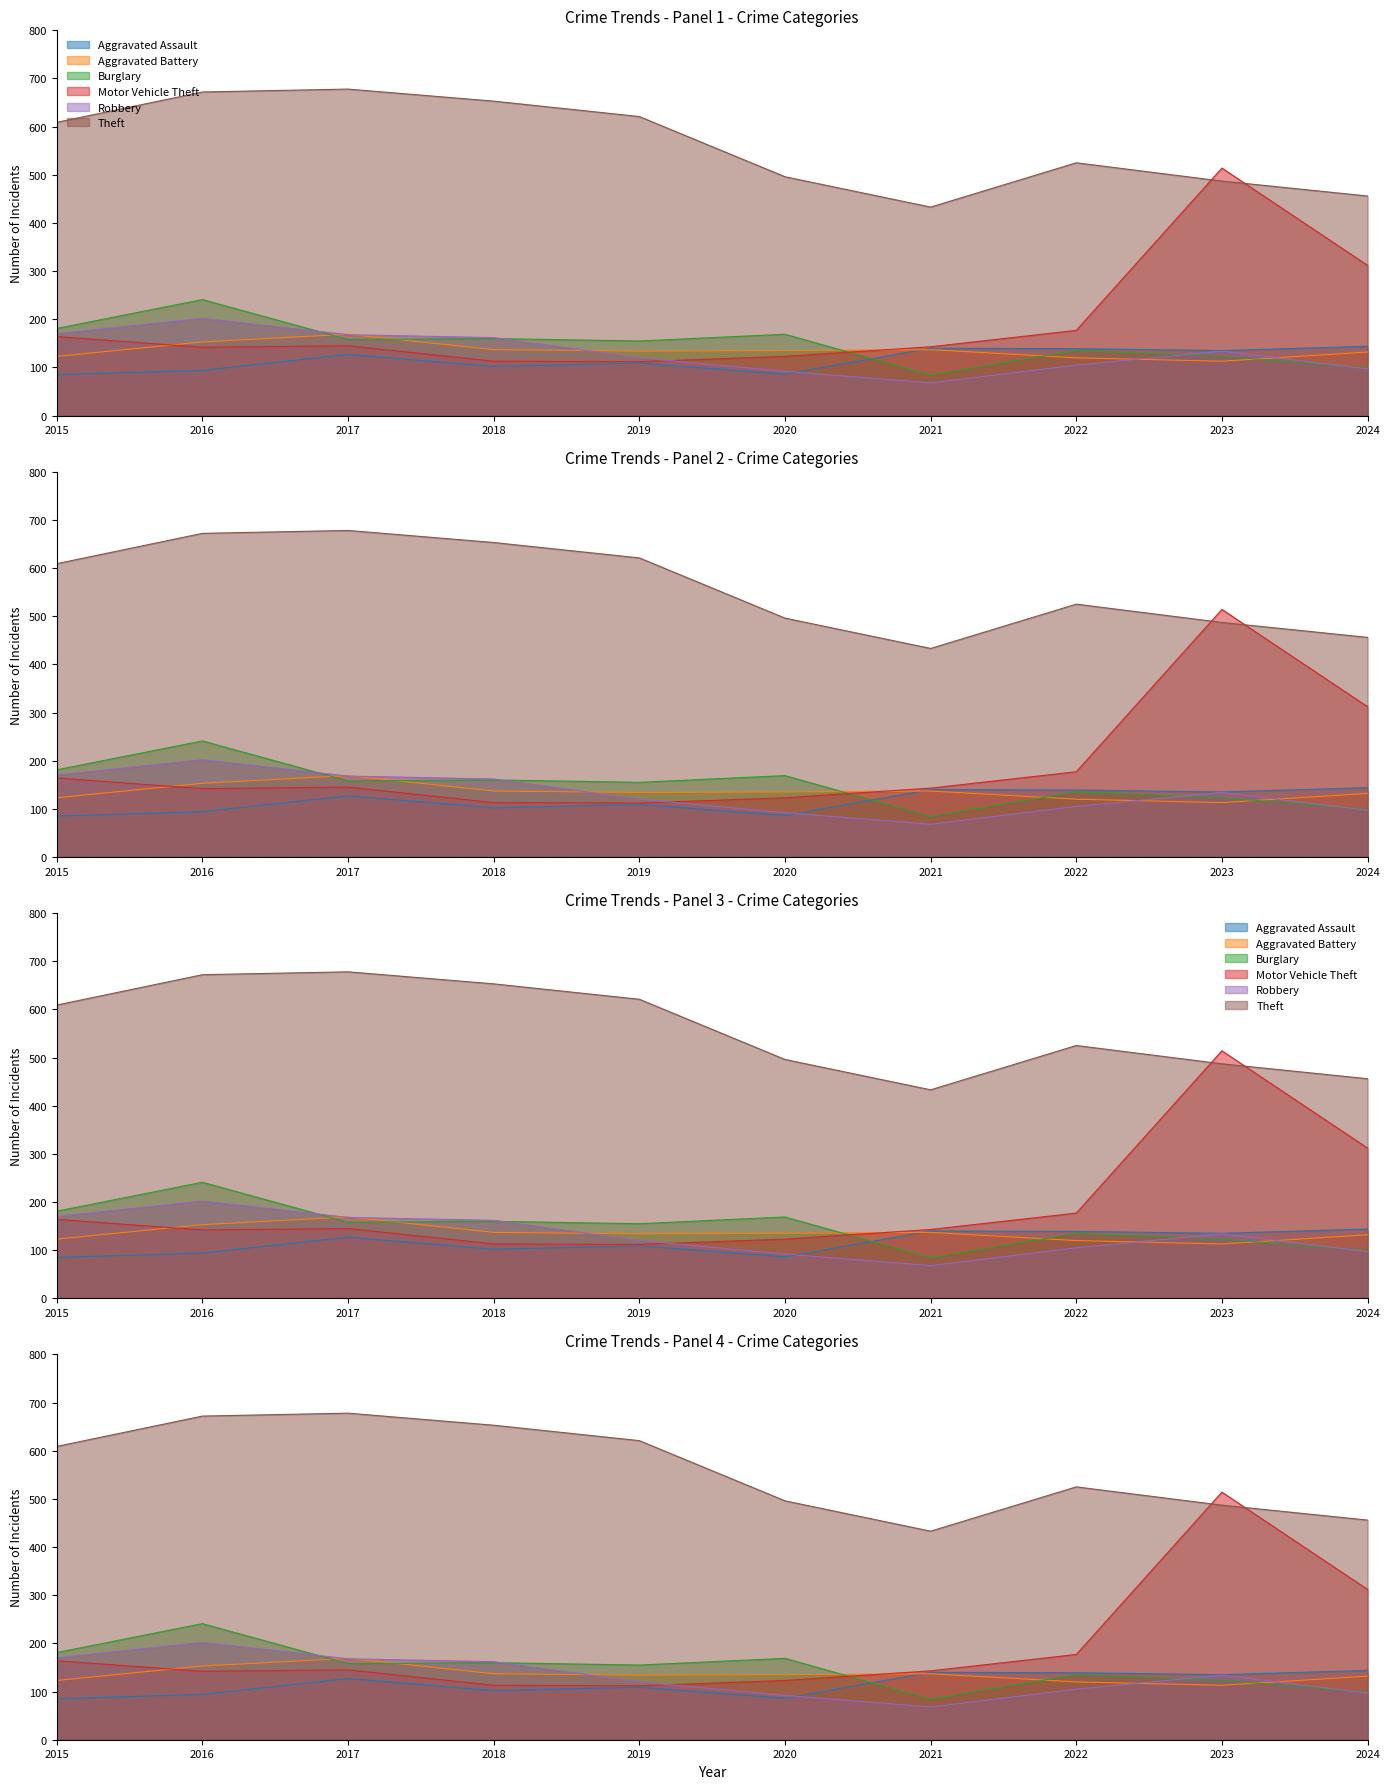

At which category is the sum across all series the highest?

2023